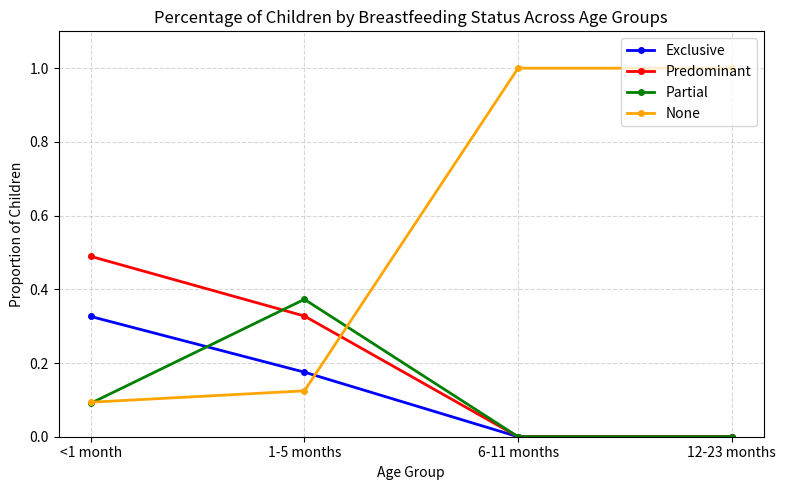

Does the chart display data point markers on the line(s)?

Yes